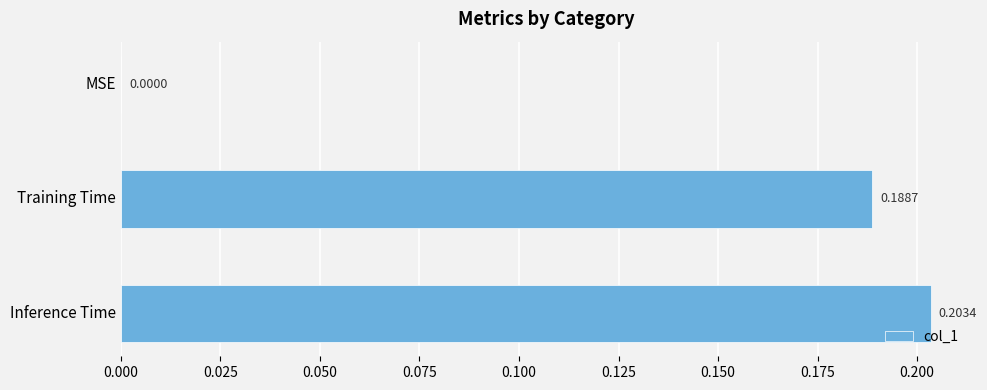

Which category has the highest value across all series?

Inference Time